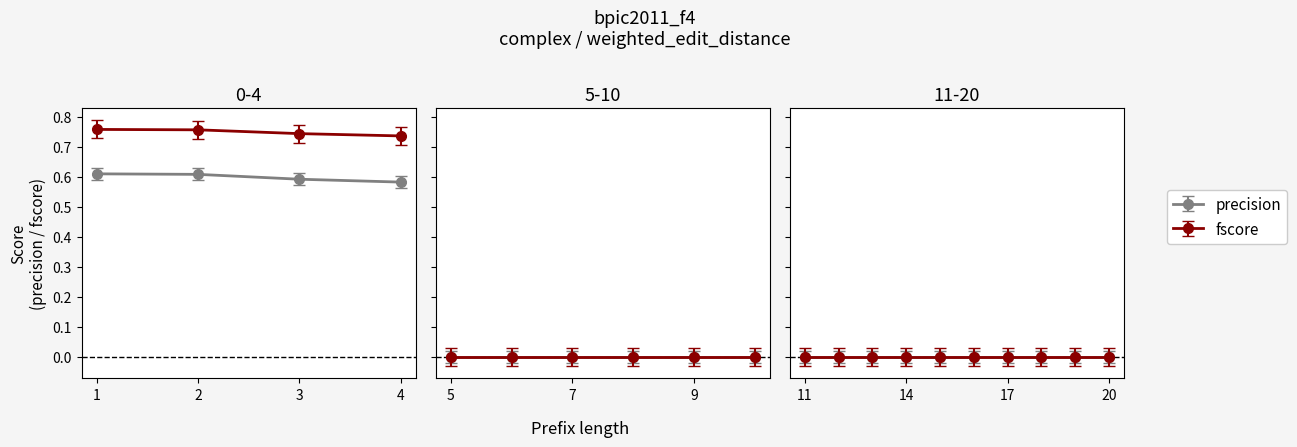

How many fscore values are between 0 and 1?

4